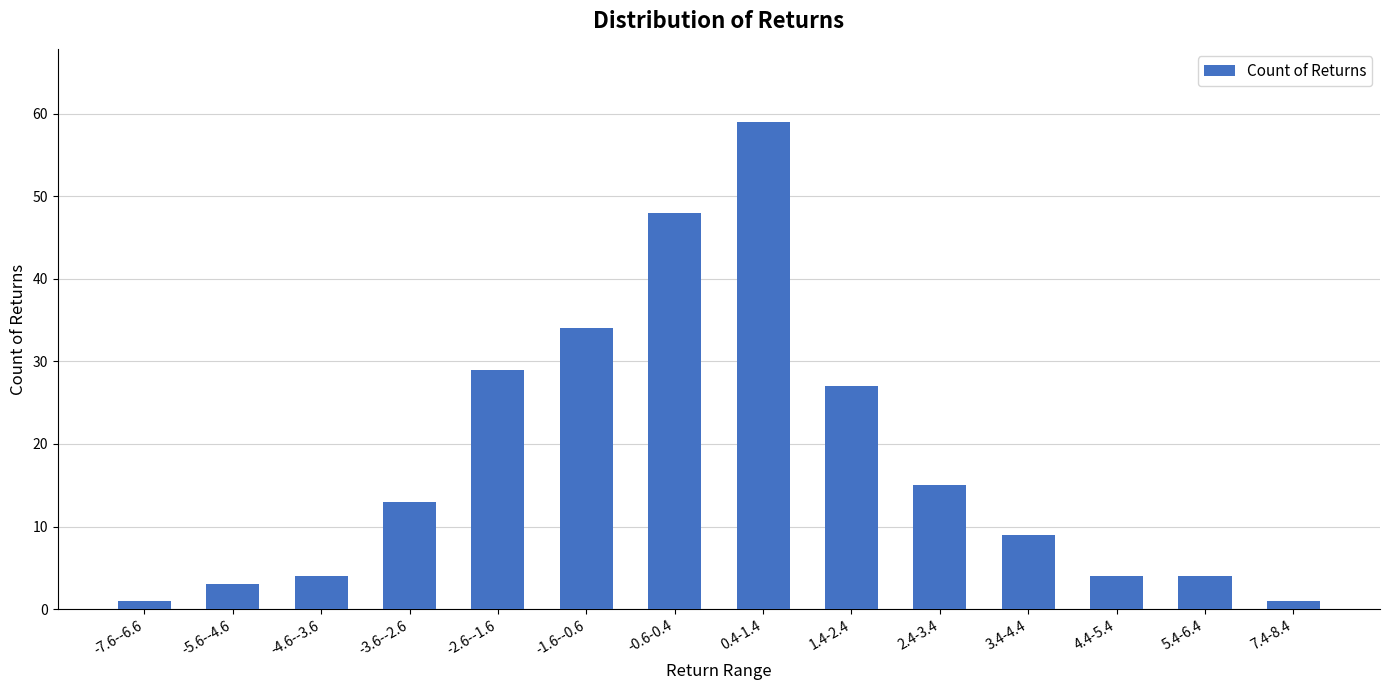

What is the approximate value at 2.4-3.4, to the nearest 5?

15